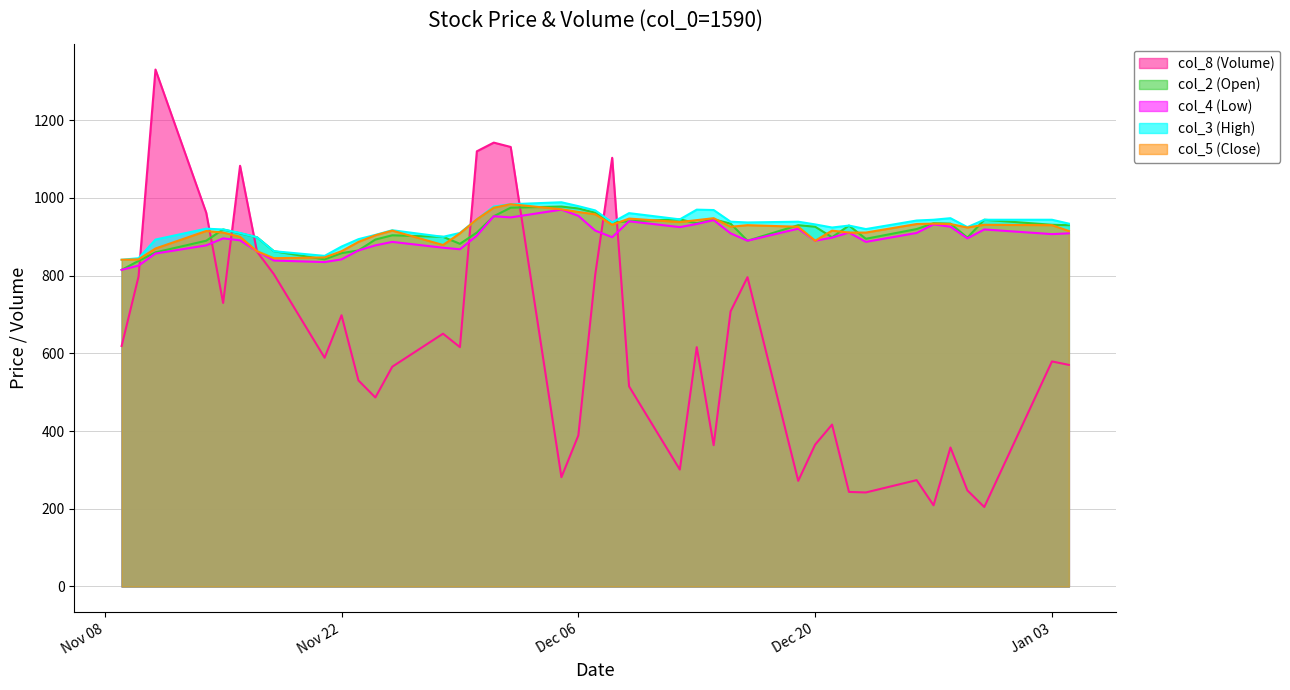

Between 2022/12/27 and 2022/12/28, which series saw the biggest shift?

col_8 (Volume)